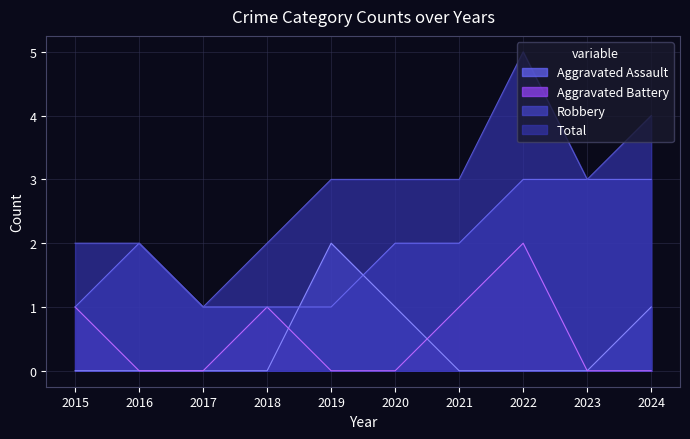

Reading right to left, list all the values displayed in this chart.

Aggravated Assault: 2024=1	2023=0	2022=0	2021=0	2020=1	2019=2	2018=0	2017=0	2016=0	2015=0
Aggravated Battery: 2024=0	2023=0	2022=2	2021=1	2020=0	2019=0	2018=1	2017=0	2016=0	2015=1
Robbery: 2024=3	2023=3	2022=3	2021=2	2020=2	2019=1	2018=1	2017=1	2016=2	2015=1
Total: 2024=4	2023=3	2022=5	2021=3	2020=3	2019=3	2018=2	2017=1	2016=2	2015=2